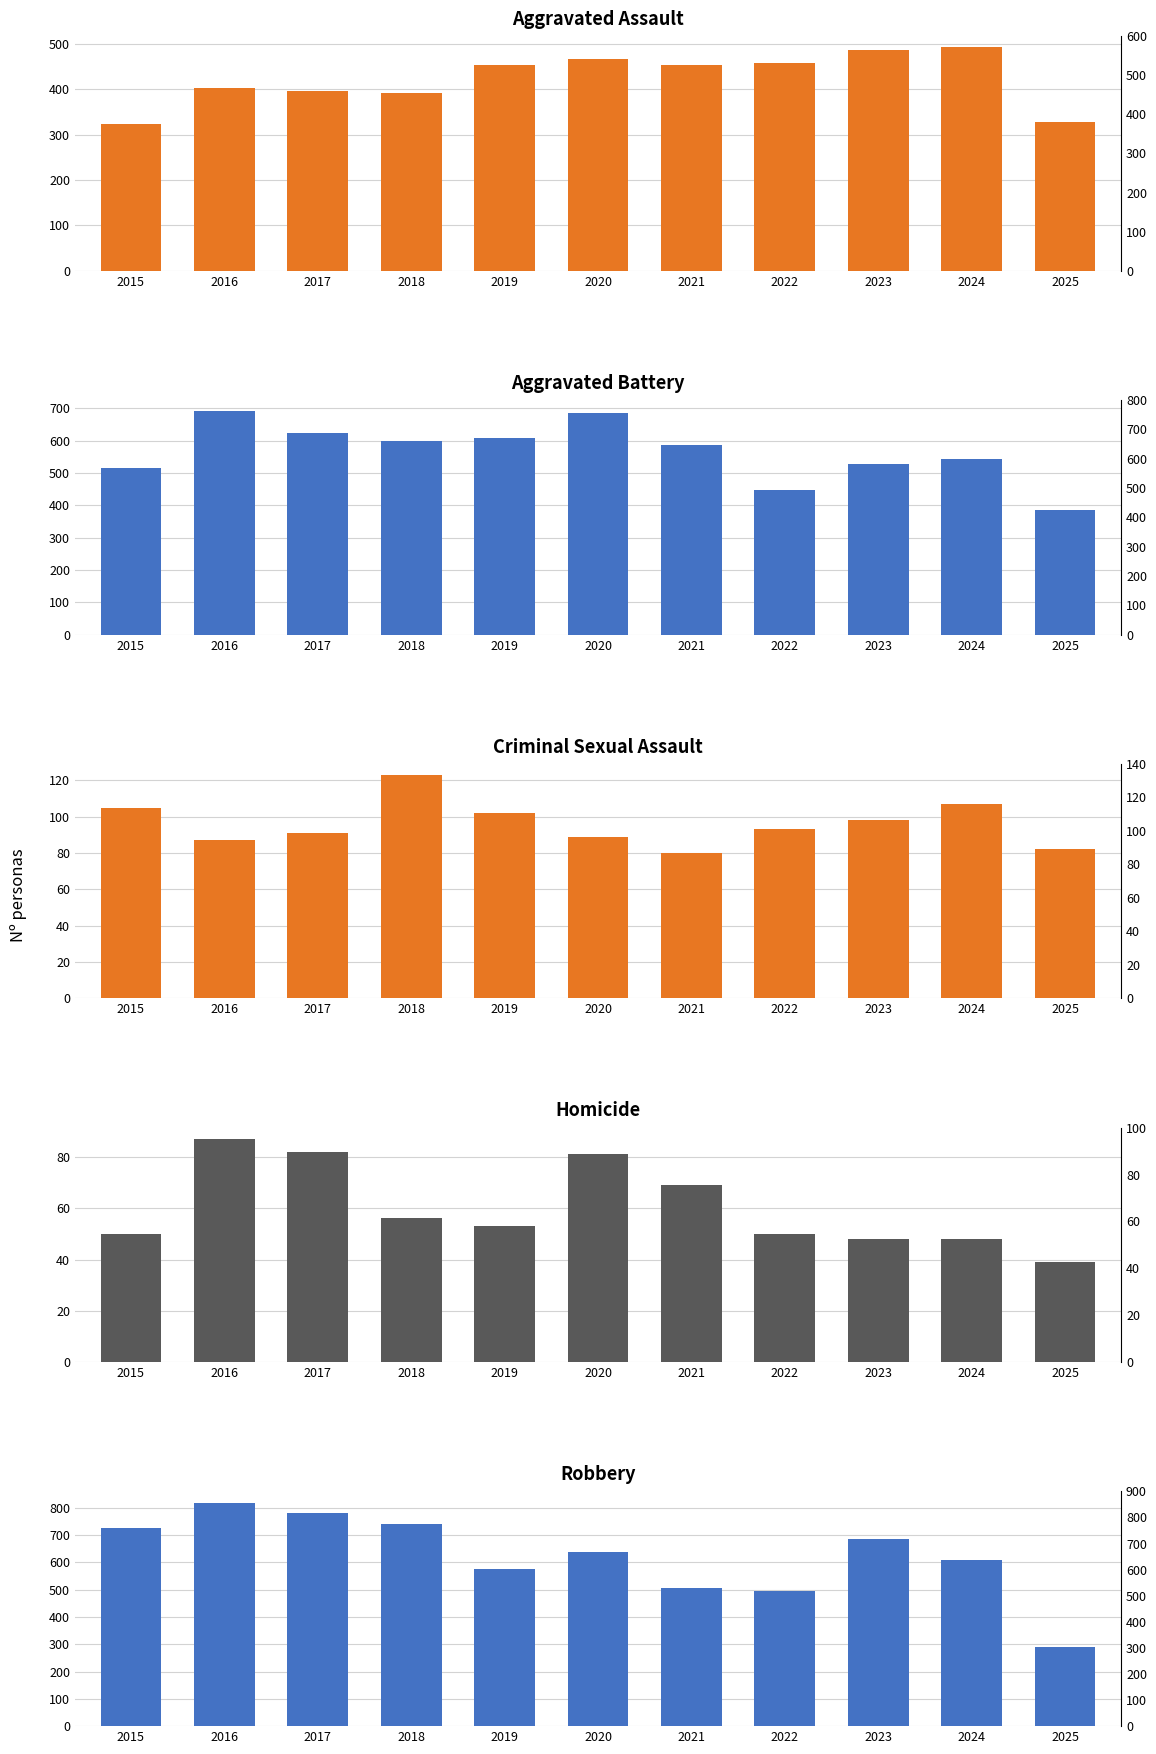

What are all the series names shown in the legend?

Aggravated Assault, Aggravated Battery, Criminal Sexual Assault, Homicide, Robbery